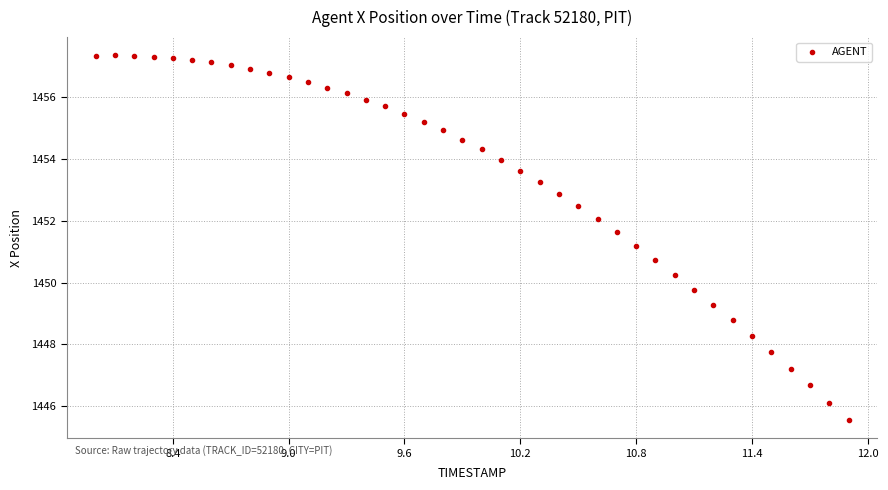

What is the range of Y values (max minus min)?

11.8